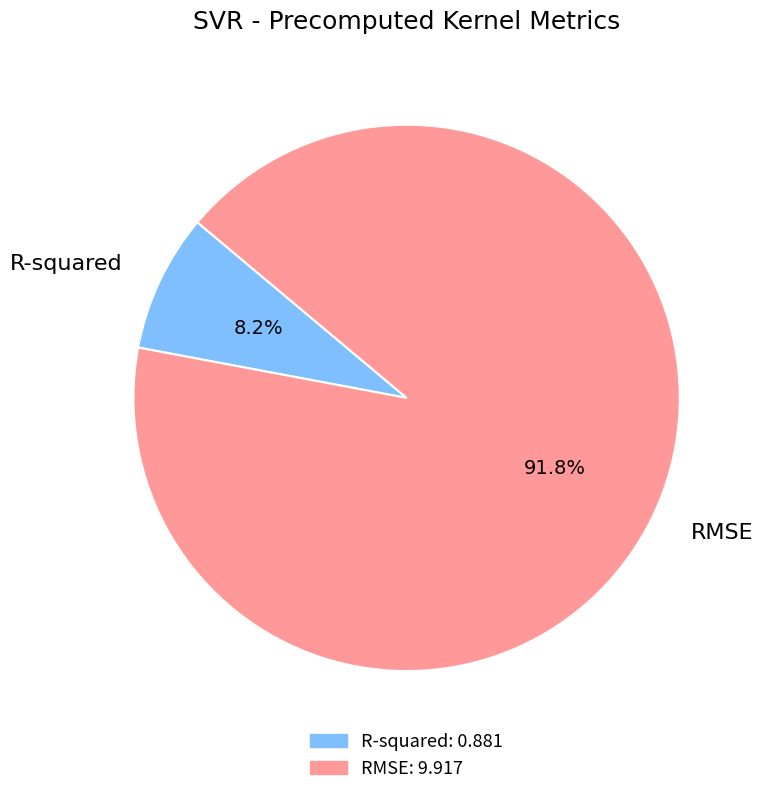

How much of the chart is everything except R-squared?

91.8%